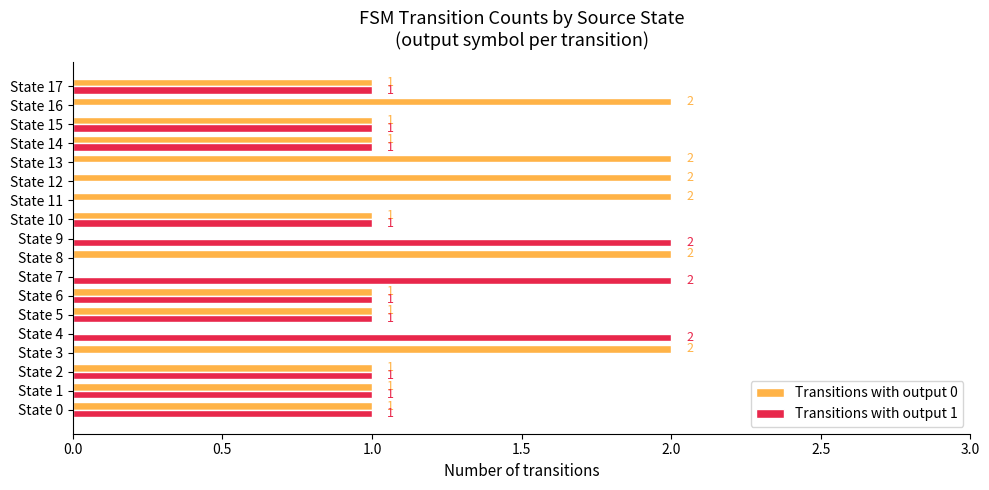

The Transitions with output 1 series shows 1 at State 13. True or false?

False